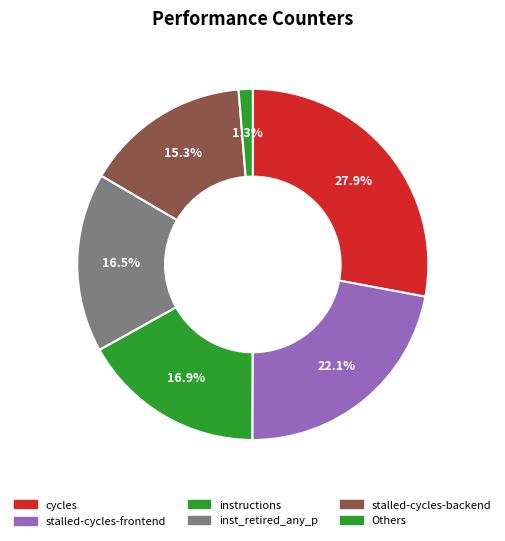

Count the number of slices in the pie.

6